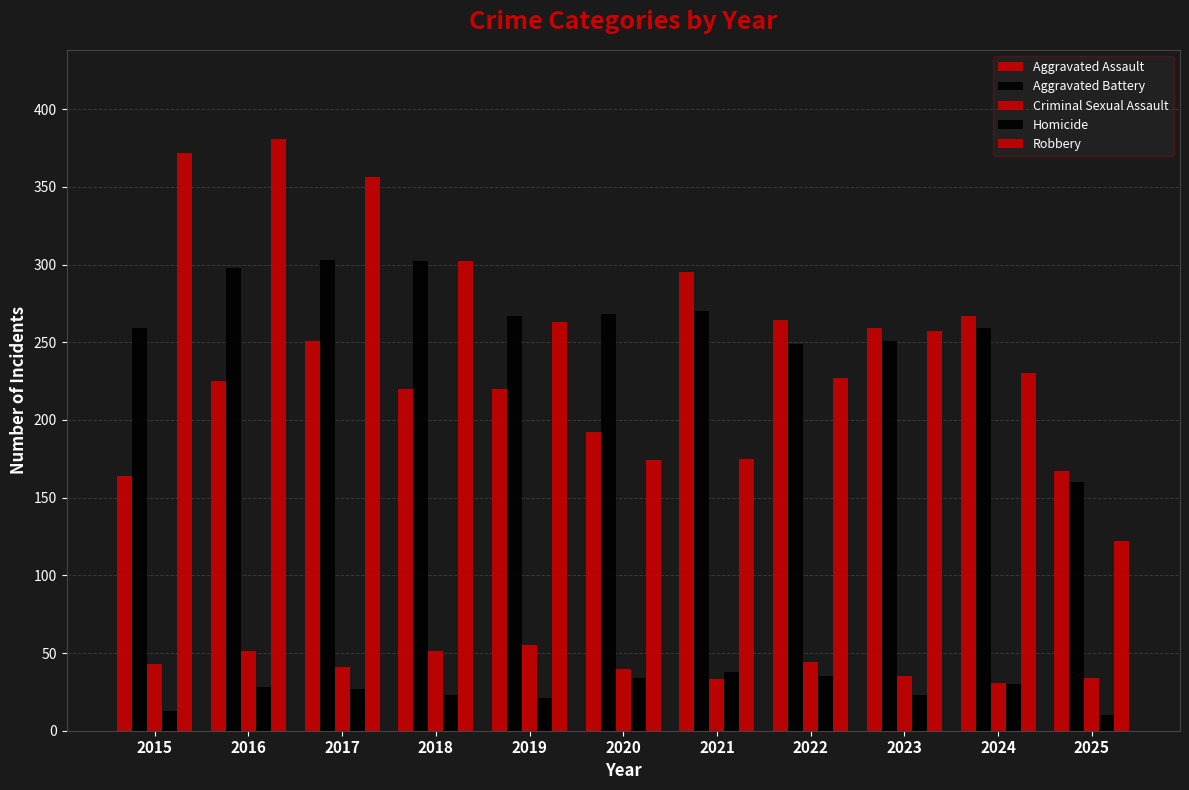

At which label does Robbery reach its minimum?

2025